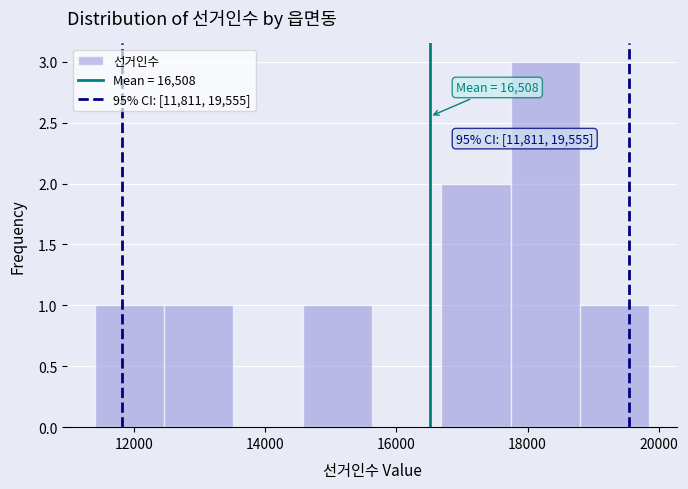

Which range on the x-axis has the tallest bar?

17800 to 18800